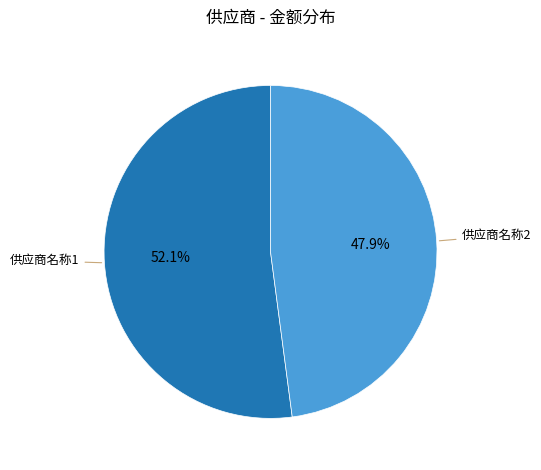

Does any single category account for the majority?

Yes